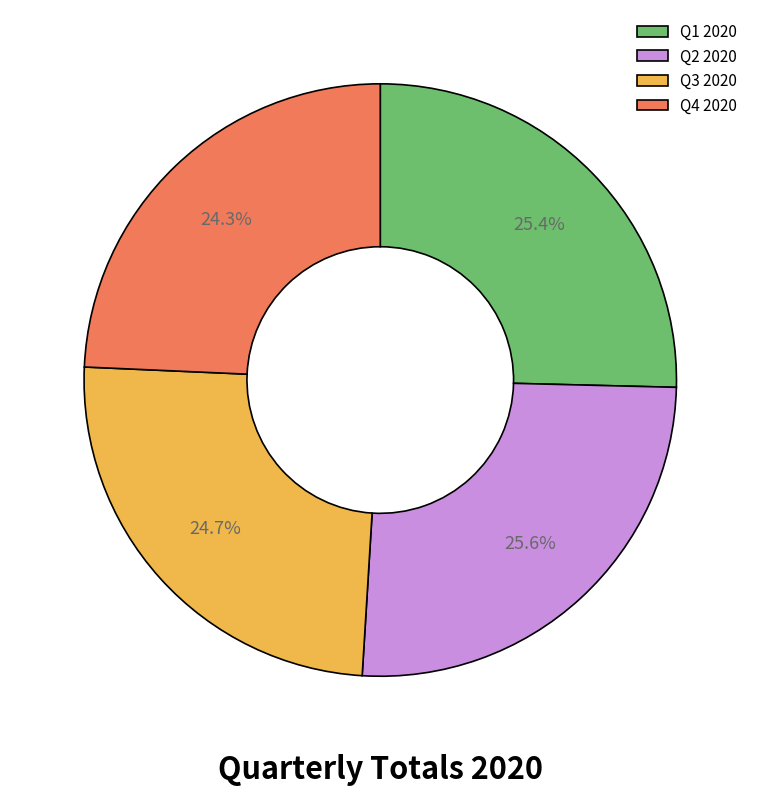

How many slices are in this pie chart?

4